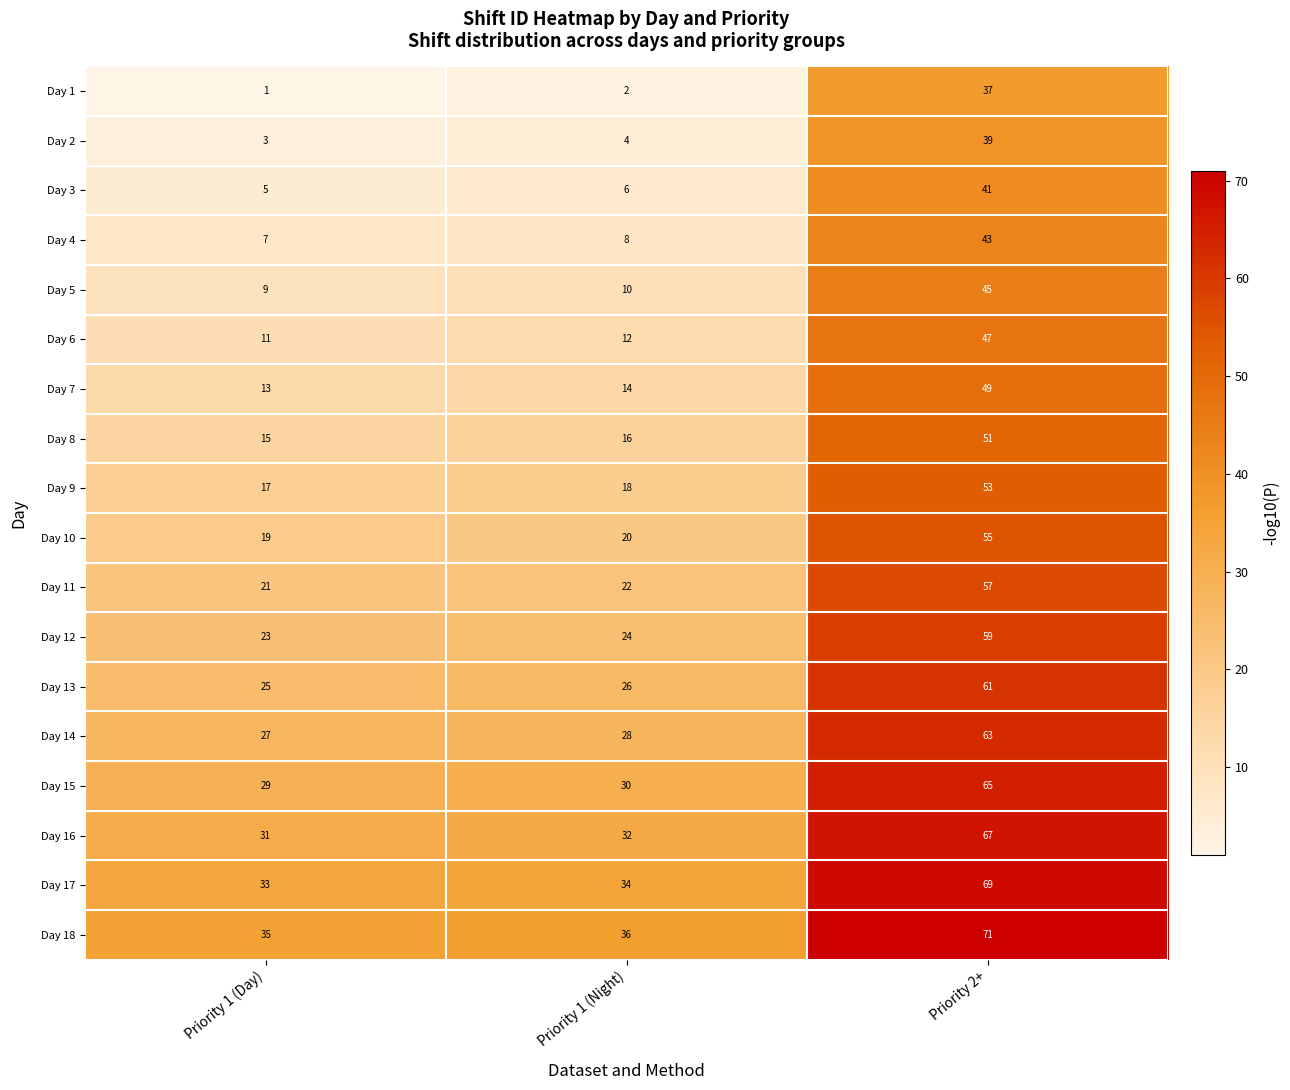

What is the sum of all Day 3 values?

52